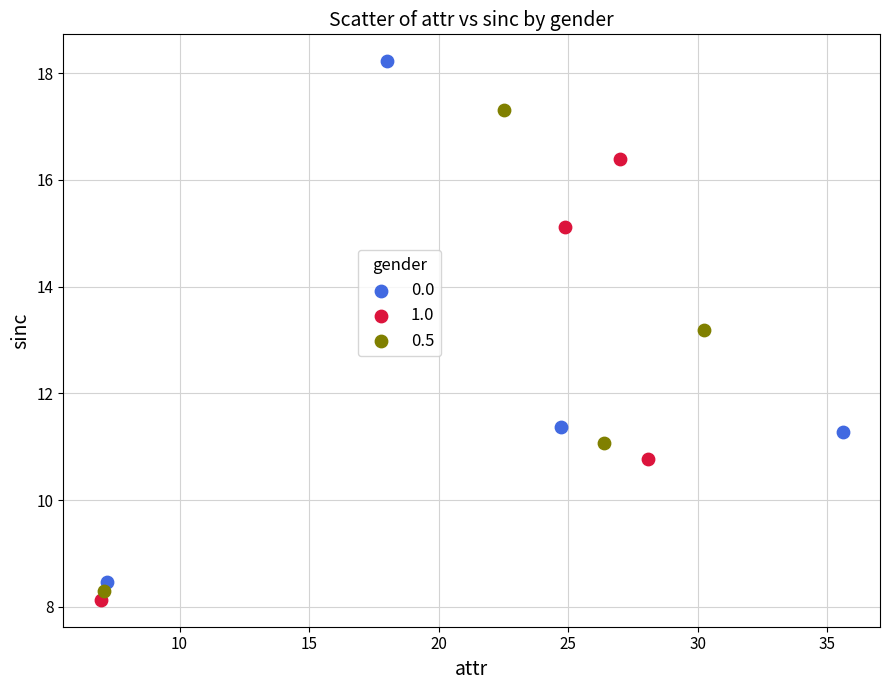

Which series reaches the minimum Y coordinate?

1.0